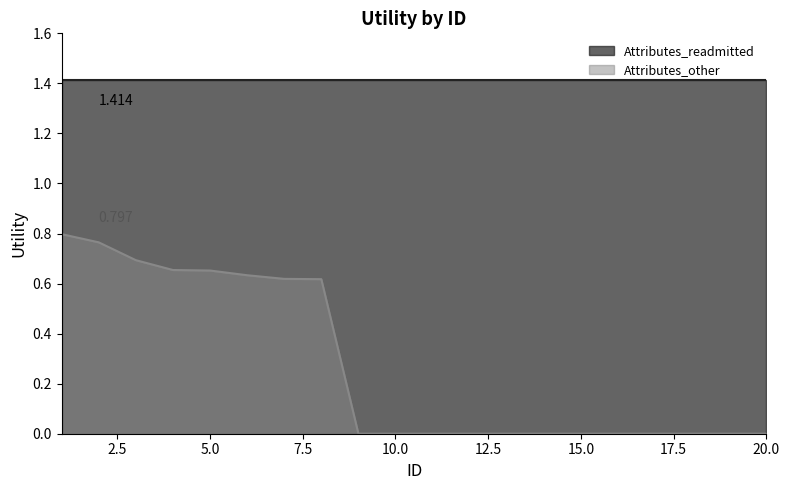

The value at 11 is 0.0. True or false?

True